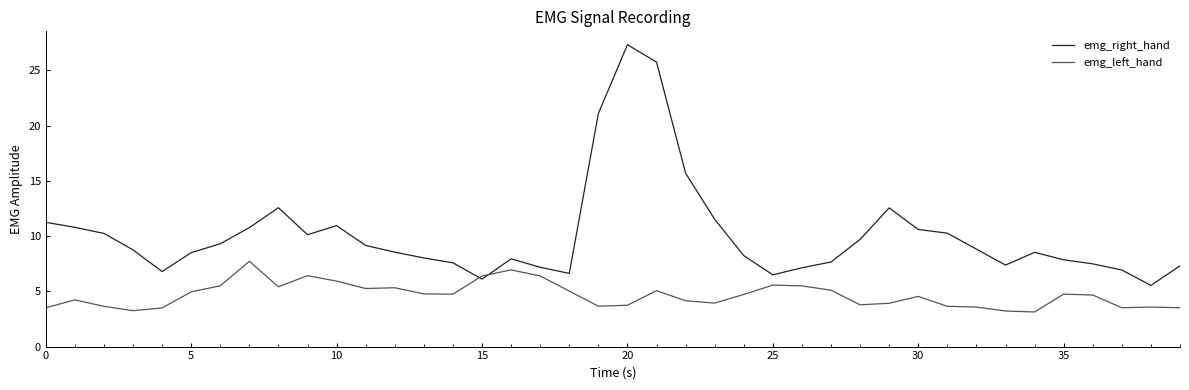

How many categories are shown in the chart?

40